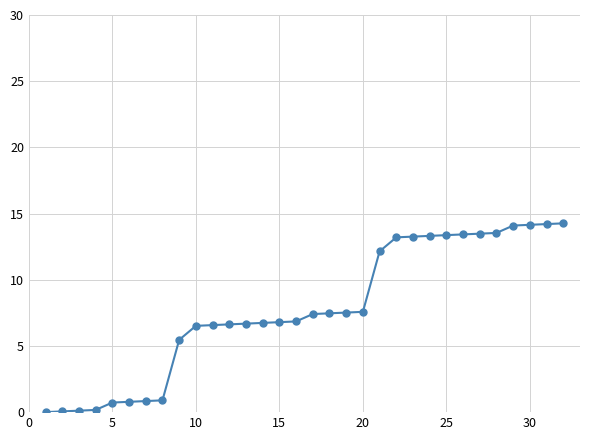

What is the difference between the second highest and second lowest values?

14.2